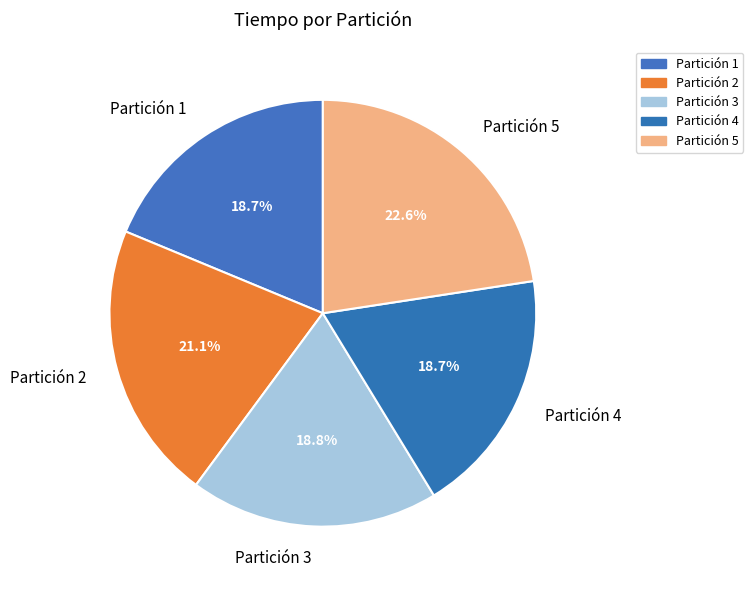

To the nearest percent, what is the average slice percentage?

20%